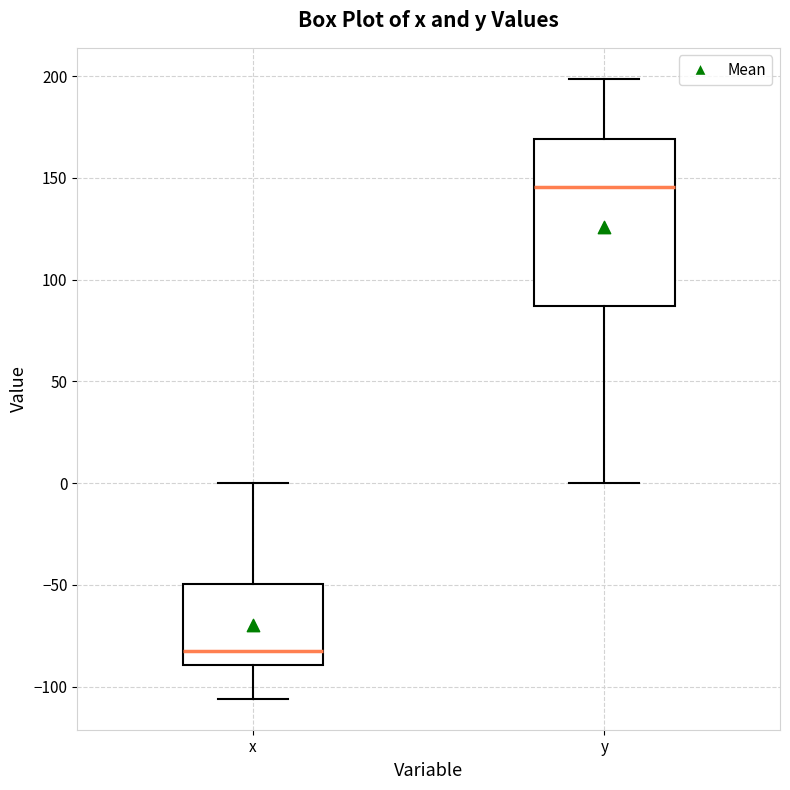

Which box is the tallest, from its lower edge to its upper edge?

y